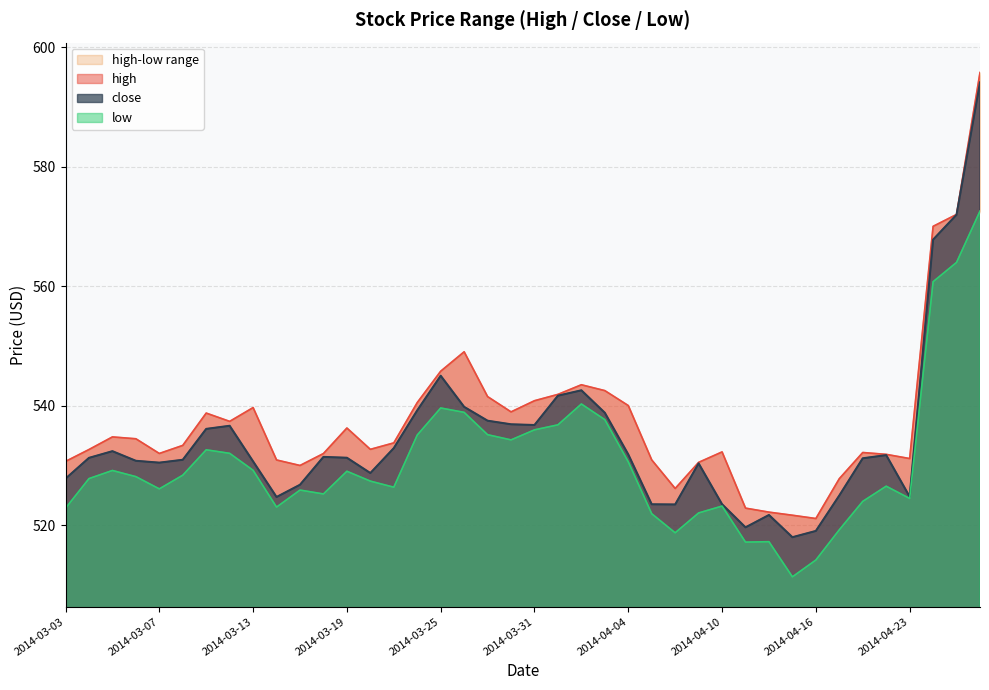

Between 2014-04-07 and 2014-04-24, which series saw the biggest shift?

close